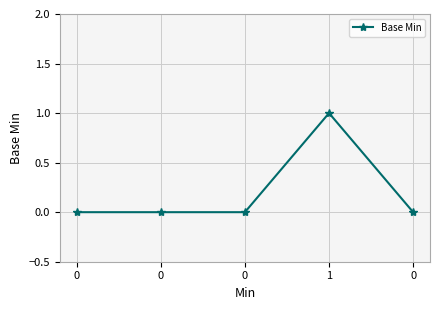

True or false: the data shows -1 at 0.

False